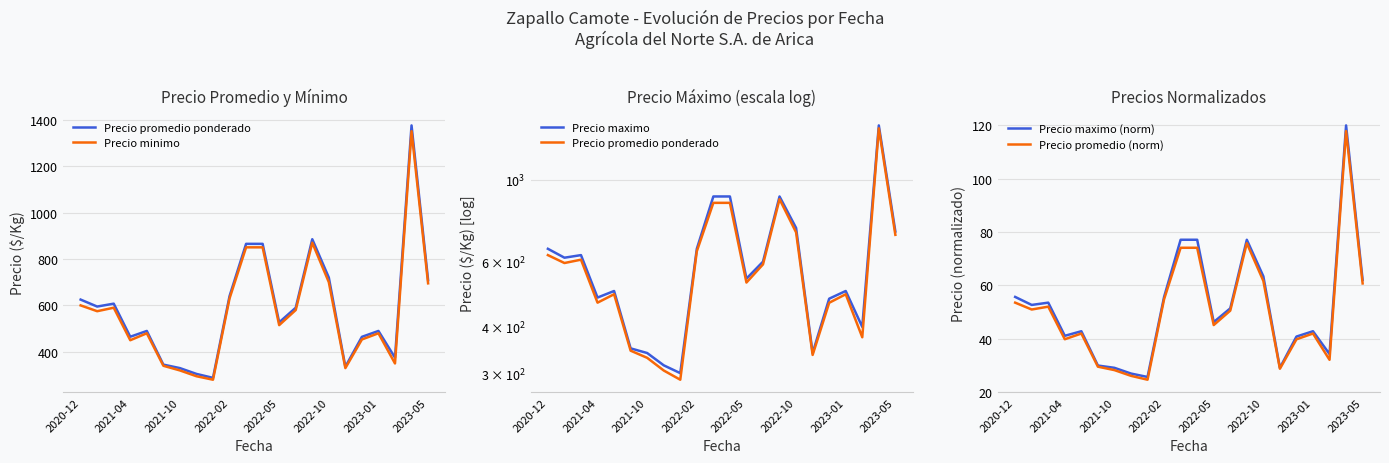

What is the label of the 1st point from the left?

2020-12